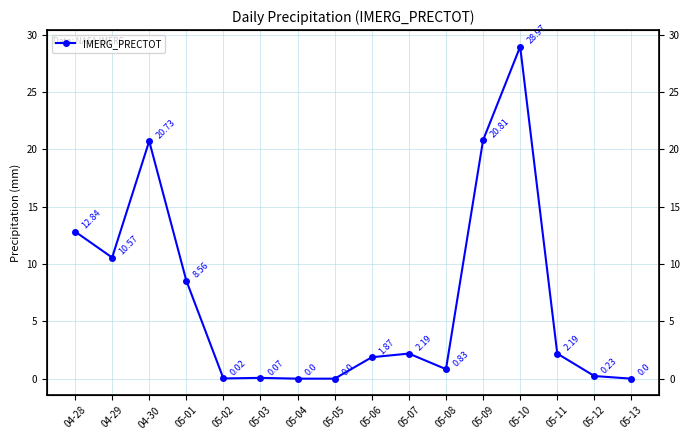

What is the label of the 7th point from the right?

05-07